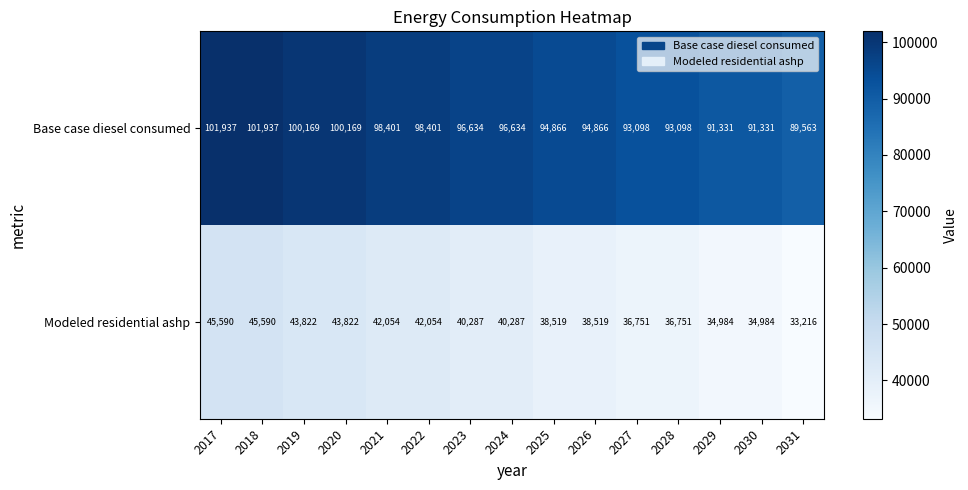

What is the total value across all series at 2030?

126315